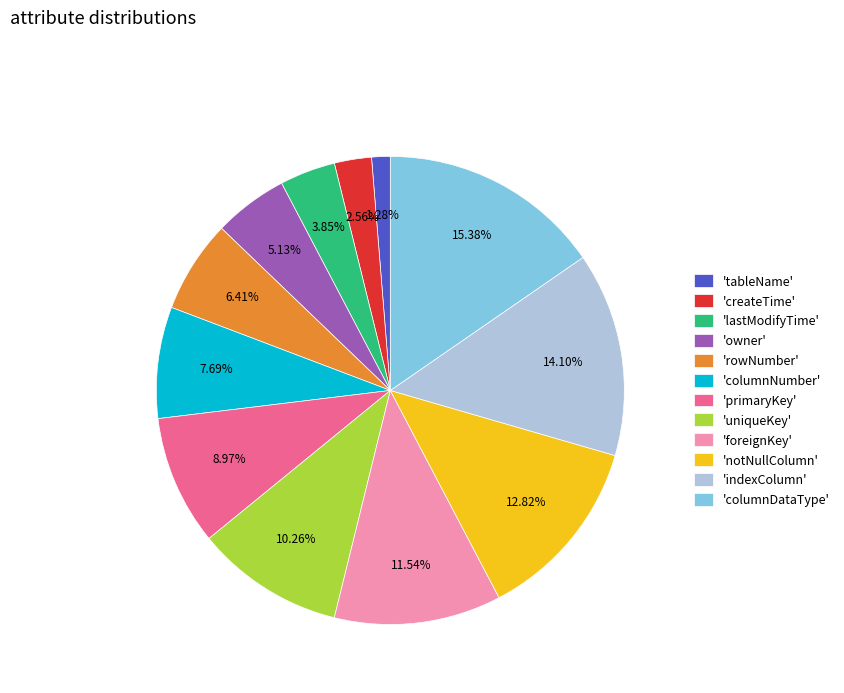

Does 'lastModifyTime' represent more than half of the total?

No